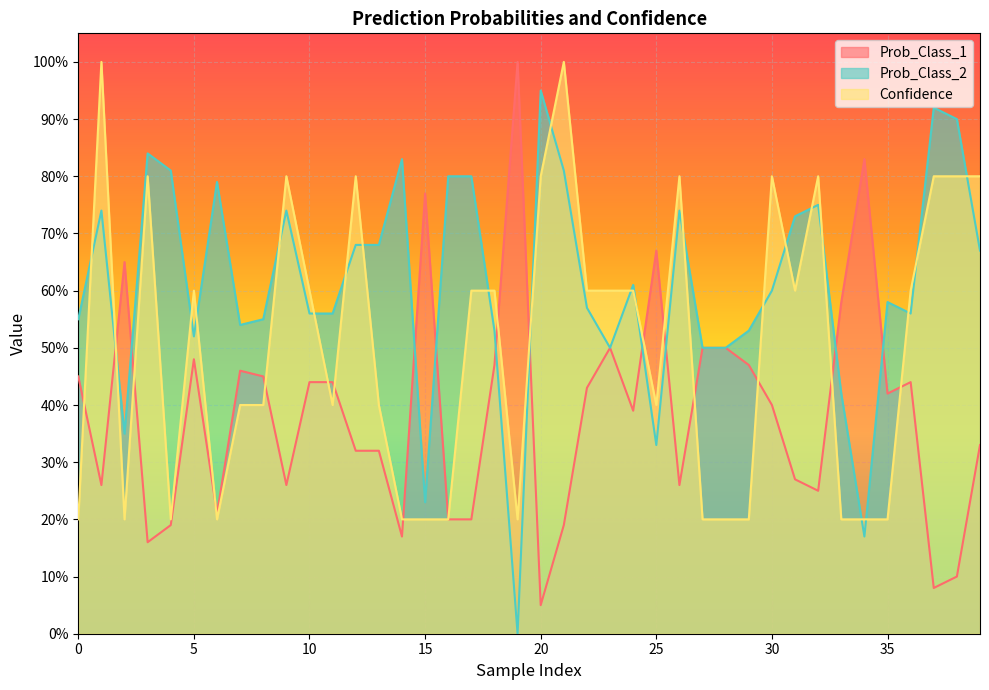

The value of Confidence at 5 is 0.6. True or false?

True